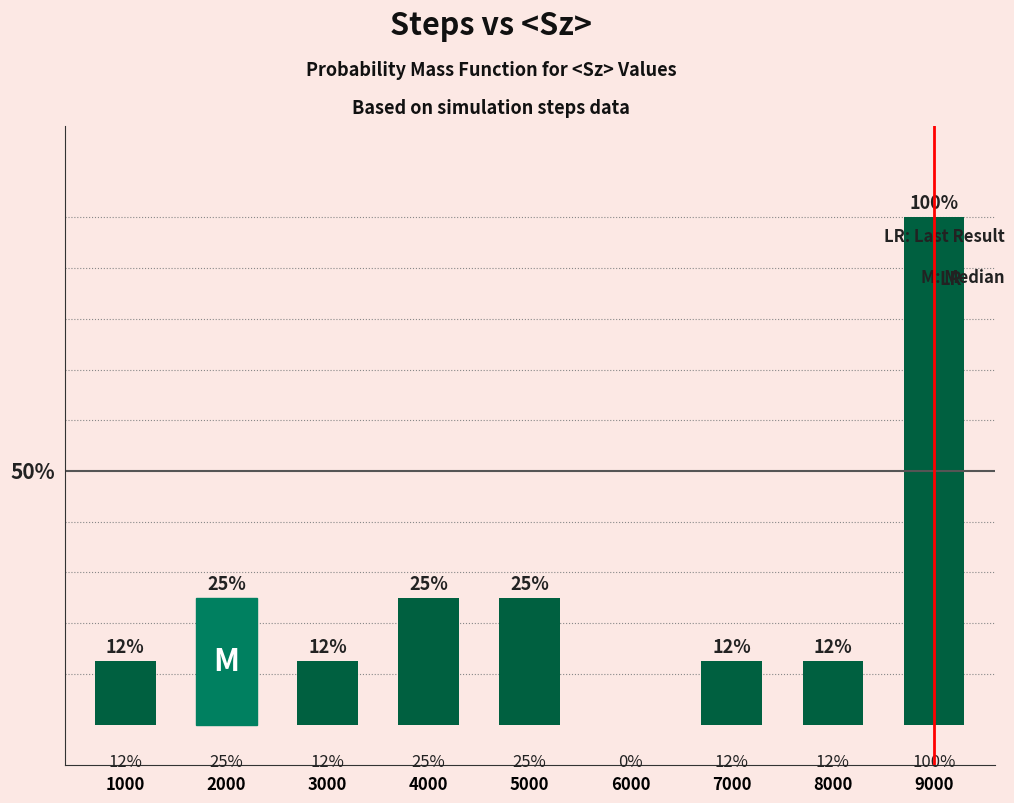

Is it true that the value at 4000 is 0.0?

True